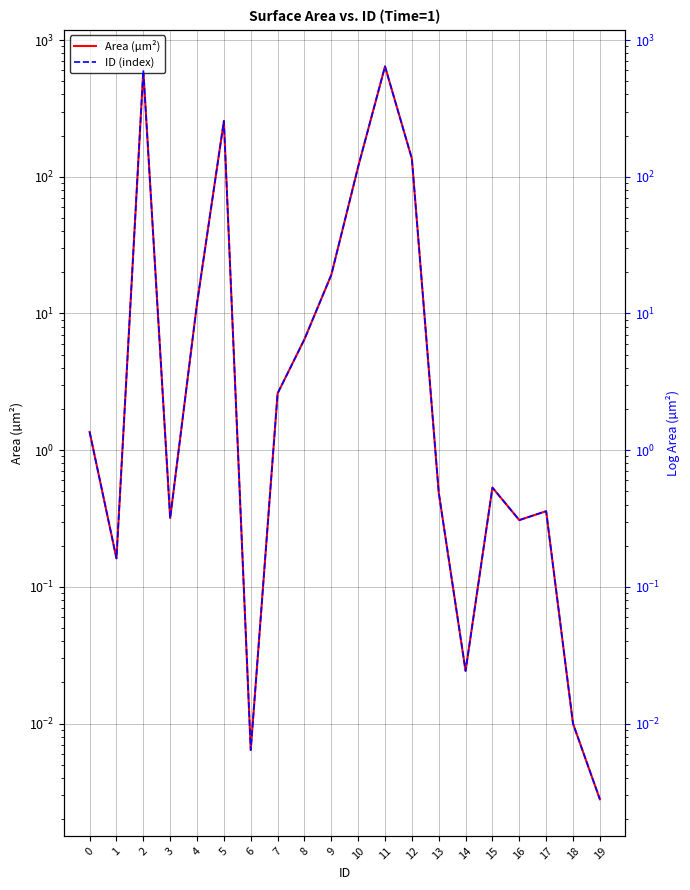

What is the difference between the maximum and minimum values in the ID (index) series?

641.6